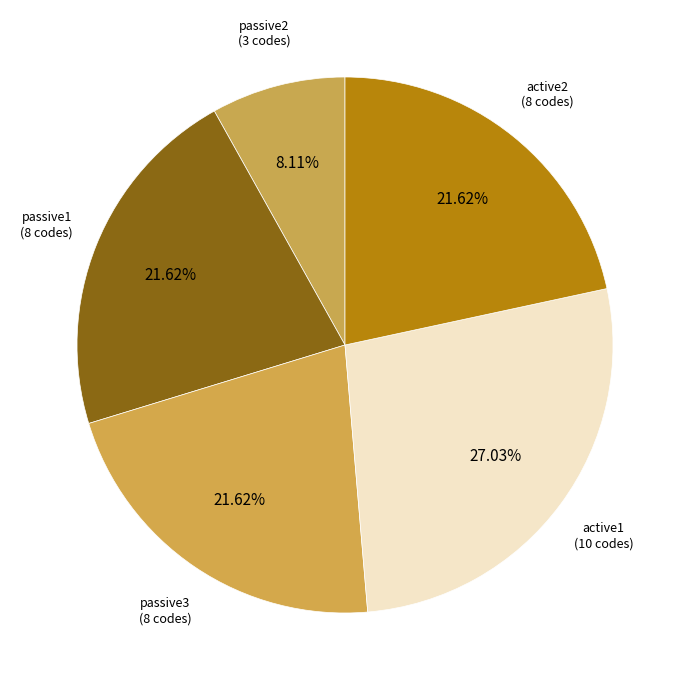

The passive2 slice represents 1% of the pie. True or false?

False